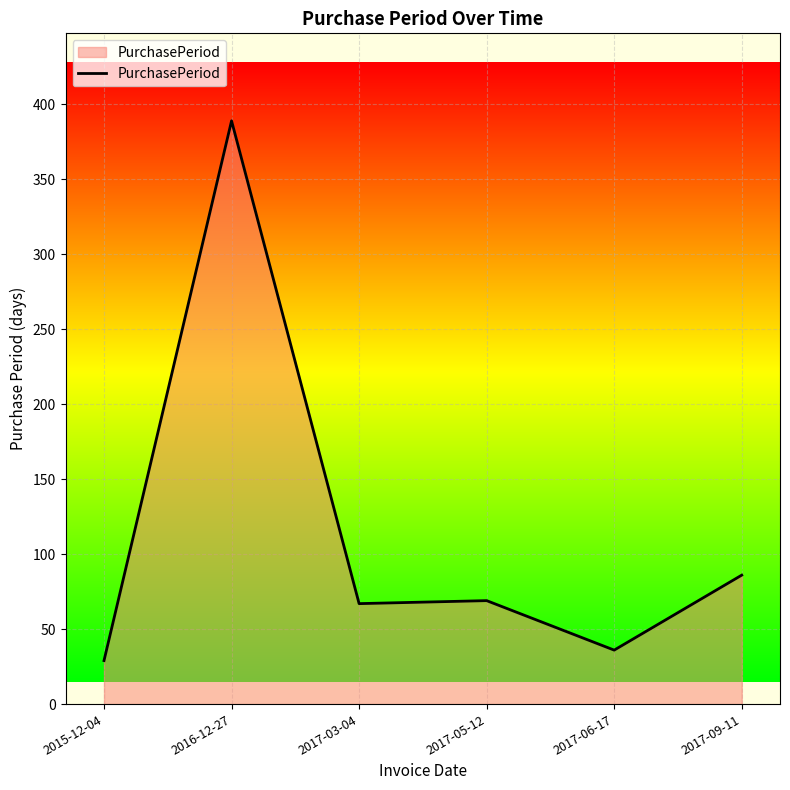

True or false: there are more than 0 points higher than both neighbors.

True